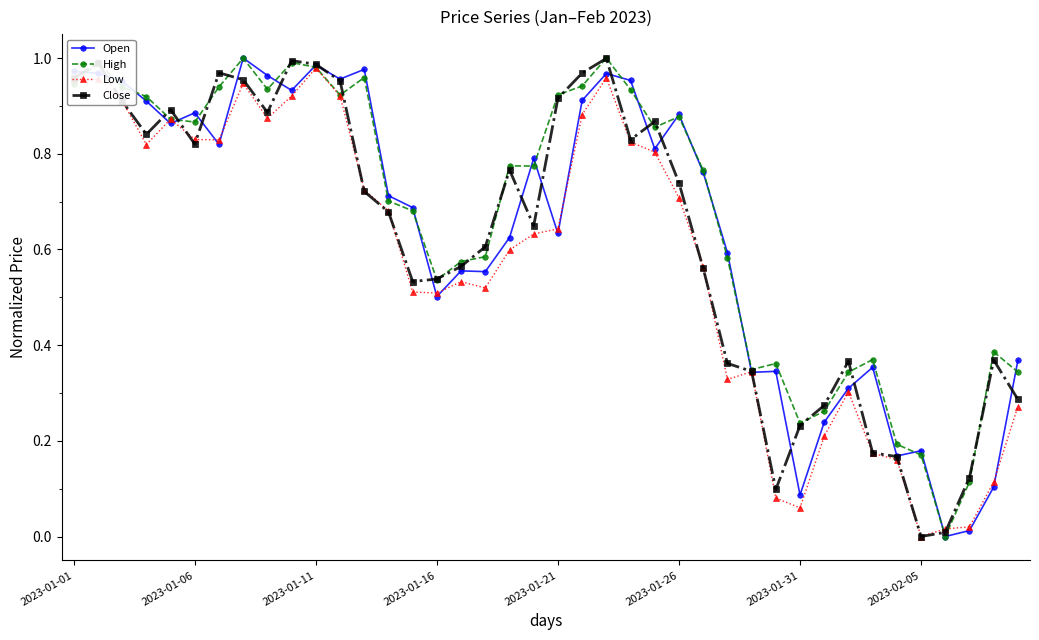

How many data points does each series have?

40